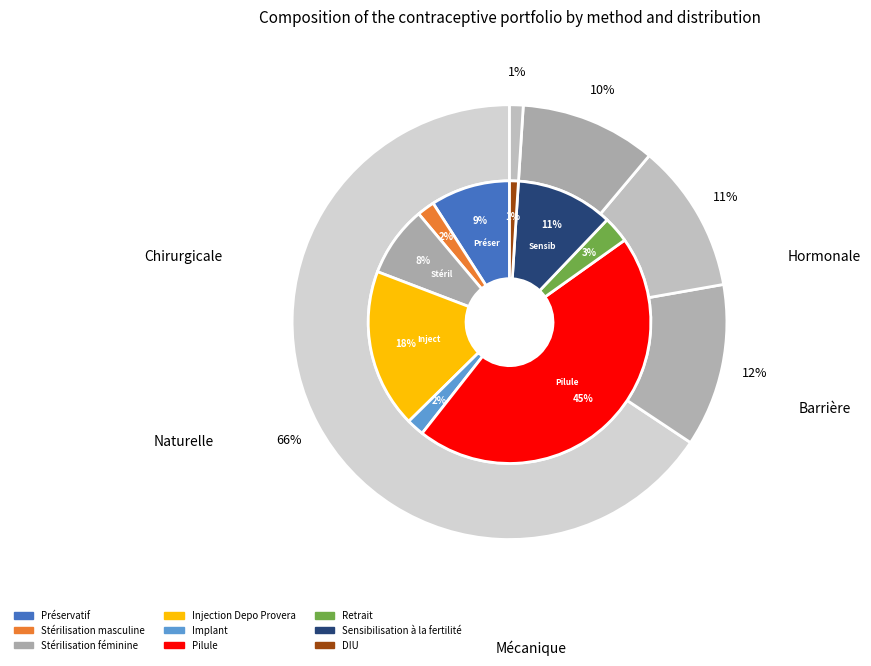

To the nearest percent, what is the difference between the Sensibilisation à la fertilité and Implant slice percentages?

9%